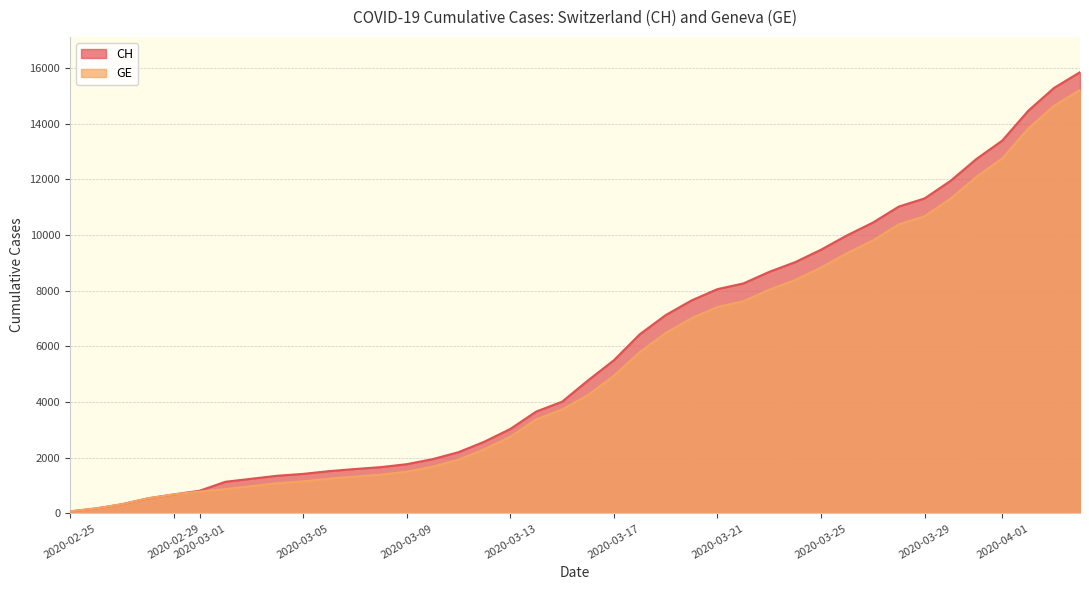

Which series has the largest range (max minus min)?

CH